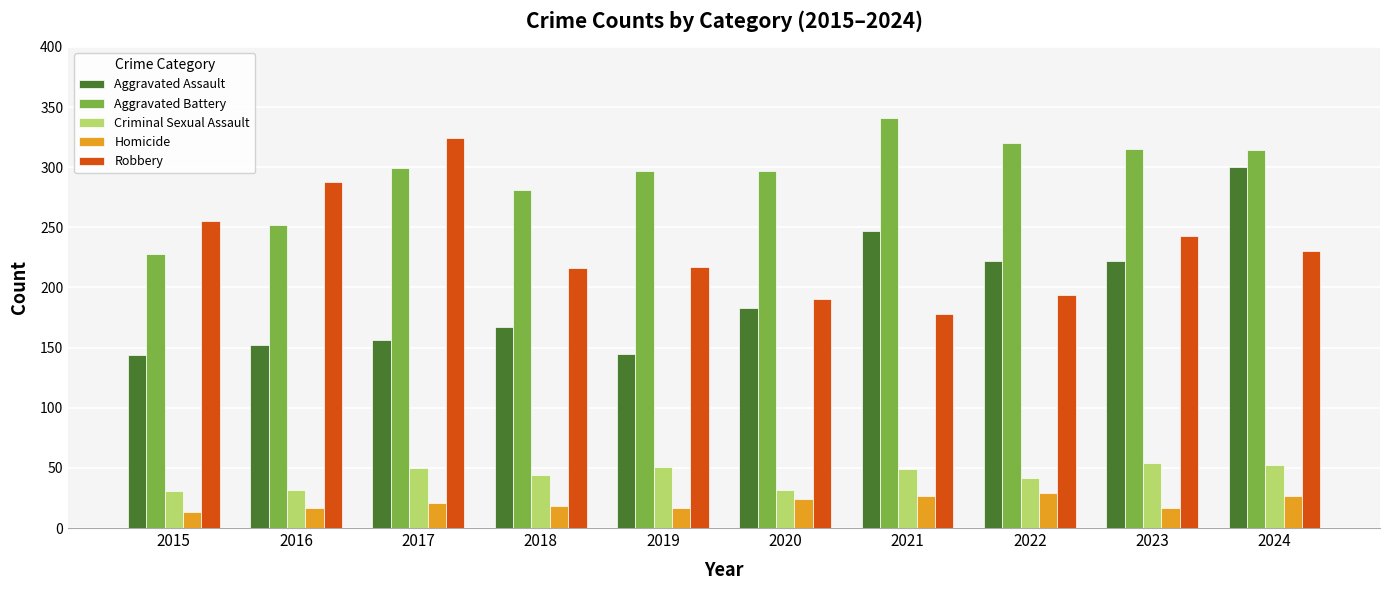

At which category is the sum across all series the highest?

2024